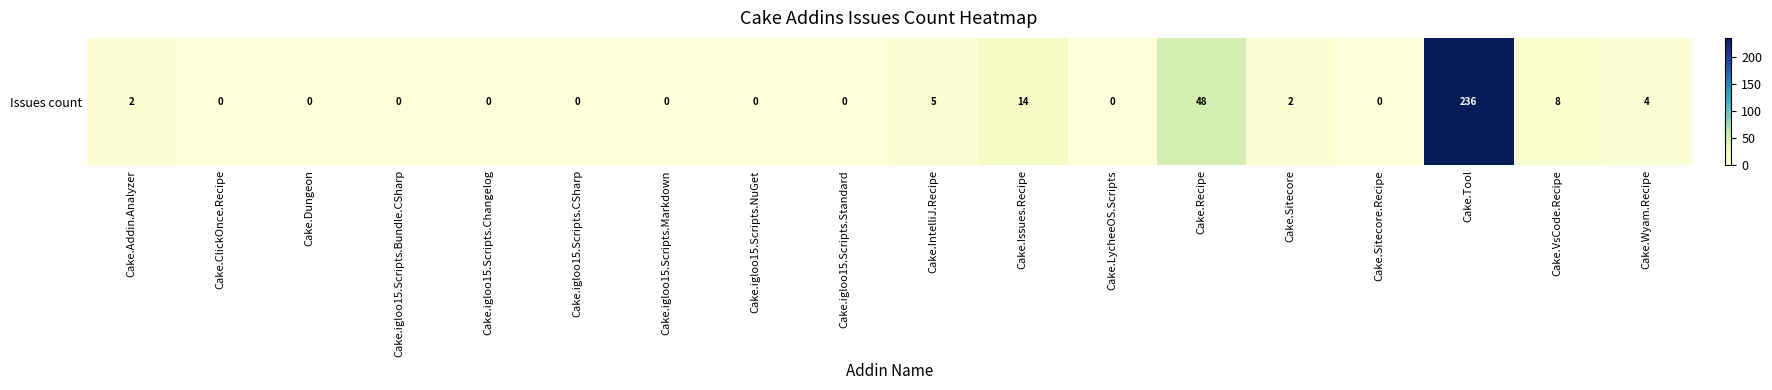

Reading left to right, list all the values displayed in this chart.

2	0	0	0	0	0	0	0	0	5	14	0	48	2	0	236	8	4